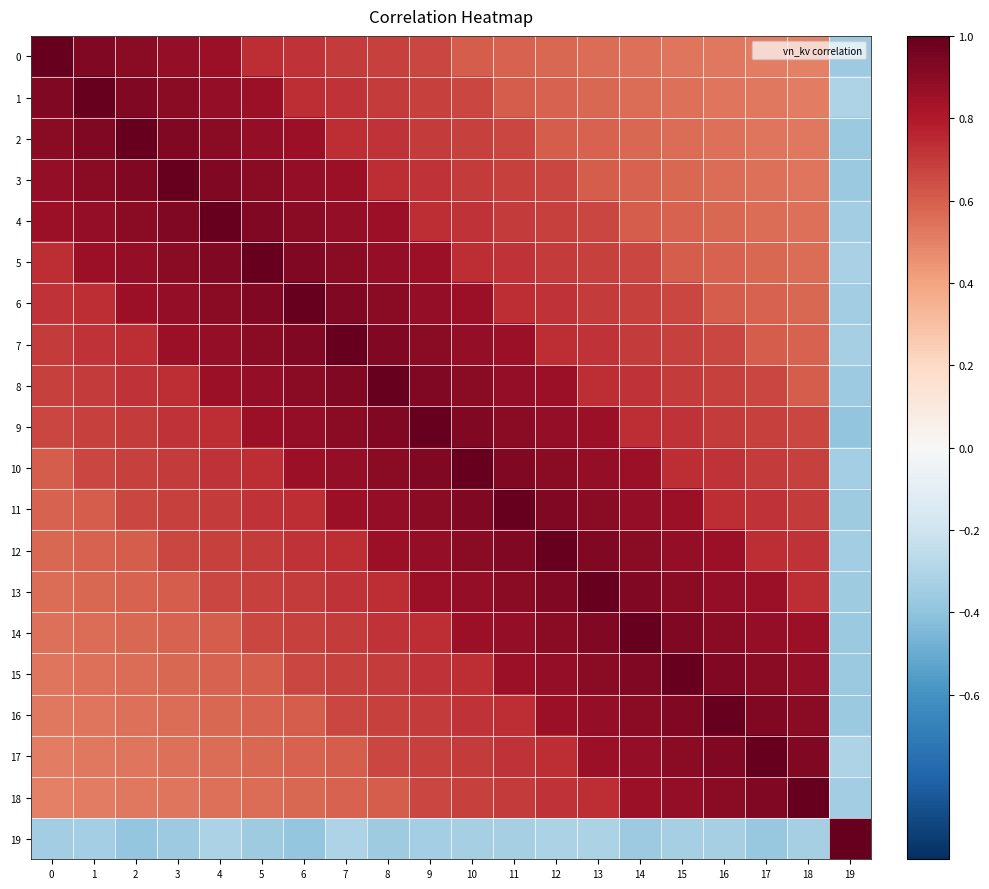

Reading right to left, transcribe all the data shown in this chart.

row_0: 19=-0.4	18=0.5	17=0.5	16=0.5	15=0.5	14=0.5	13=0.6	12=0.6	11=0.6	10=0.6	9=0.7	8=0.7	7=0.7	6=0.7	5=0.7	4=0.9	3=0.9	2=0.9	1=0.9	0=1.0
row_1: 19=-0.3	18=0.5	17=0.5	16=0.5	15=0.5	14=0.6	13=0.6	12=0.6	11=0.6	10=0.7	9=0.7	8=0.7	7=0.7	6=0.7	5=0.9	4=0.9	3=0.9	2=0.9	1=1.0	0=0.9
row_2: 19=-0.4	18=0.5	17=0.5	16=0.5	15=0.6	14=0.6	13=0.6	12=0.6	11=0.7	10=0.7	9=0.7	8=0.7	7=0.7	6=0.9	5=0.9	4=0.9	3=0.9	2=1.0	1=0.9	0=0.9
row_3: 19=-0.4	18=0.5	17=0.5	16=0.6	15=0.6	14=0.6	13=0.6	12=0.7	11=0.7	10=0.7	9=0.7	8=0.7	7=0.9	6=0.9	5=0.9	4=0.9	3=1.0	2=0.9	1=0.9	0=0.9
row_4: 19=-0.3	18=0.5	17=0.6	16=0.6	15=0.6	14=0.6	13=0.7	12=0.7	11=0.7	10=0.7	9=0.7	8=0.9	7=0.9	6=0.9	5=0.9	4=1.0	3=0.9	2=0.9	1=0.9	0=0.9
row_5: 19=-0.3	18=0.6	17=0.6	16=0.6	15=0.6	14=0.7	13=0.7	12=0.7	11=0.7	10=0.7	9=0.9	8=0.9	7=0.9	6=0.9	5=1.0	4=0.9	3=0.9	2=0.9	1=0.9	0=0.7
row_6: 19=-0.3	18=0.6	17=0.6	16=0.6	15=0.7	14=0.7	13=0.7	12=0.7	11=0.7	10=0.9	9=0.9	8=0.9	7=0.9	6=1.0	5=0.9	4=0.9	3=0.9	2=0.9	1=0.7	0=0.7
row_7: 19=-0.3	18=0.6	17=0.6	16=0.7	15=0.7	14=0.7	13=0.7	12=0.7	11=0.9	10=0.9	9=0.9	8=0.9	7=1.0	6=0.9	5=0.9	4=0.9	3=0.9	2=0.7	1=0.7	0=0.7
row_8: 19=-0.4	18=0.6	17=0.7	16=0.7	15=0.7	14=0.7	13=0.7	12=0.9	11=0.9	10=0.9	9=0.9	8=1.0	7=0.9	6=0.9	5=0.9	4=0.9	3=0.7	2=0.7	1=0.7	0=0.7
row_9: 19=-0.4	18=0.7	17=0.7	16=0.7	15=0.7	14=0.7	13=0.9	12=0.9	11=0.9	10=0.9	9=1.0	8=0.9	7=0.9	6=0.9	5=0.9	4=0.7	3=0.7	2=0.7	1=0.7	0=0.7
row_10: 19=-0.3	18=0.7	17=0.7	16=0.7	15=0.7	14=0.9	13=0.9	12=0.9	11=0.9	10=1.0	9=0.9	8=0.9	7=0.9	6=0.9	5=0.7	4=0.7	3=0.7	2=0.7	1=0.7	0=0.6
row_11: 19=-0.4	18=0.7	17=0.7	16=0.7	15=0.9	14=0.9	13=0.9	12=0.9	11=1.0	10=0.9	9=0.9	8=0.9	7=0.9	6=0.7	5=0.7	4=0.7	3=0.7	2=0.7	1=0.6	0=0.6
row_12: 19=-0.3	18=0.7	17=0.7	16=0.9	15=0.9	14=0.9	13=0.9	12=1.0	11=0.9	10=0.9	9=0.9	8=0.9	7=0.7	6=0.7	5=0.7	4=0.7	3=0.7	2=0.6	1=0.6	0=0.6
row_13: 19=-0.4	18=0.7	17=0.9	16=0.9	15=0.9	14=0.9	13=1.0	12=0.9	11=0.9	10=0.9	9=0.9	8=0.7	7=0.7	6=0.7	5=0.7	4=0.7	3=0.6	2=0.6	1=0.6	0=0.6
row_14: 19=-0.4	18=0.9	17=0.9	16=0.9	15=0.9	14=1.0	13=0.9	12=0.9	11=0.9	10=0.9	9=0.7	8=0.7	7=0.7	6=0.7	5=0.7	4=0.6	3=0.6	2=0.6	1=0.6	0=0.5
row_15: 19=-0.4	18=0.9	17=0.9	16=0.9	15=1.0	14=0.9	13=0.9	12=0.9	11=0.9	10=0.7	9=0.7	8=0.7	7=0.7	6=0.7	5=0.6	4=0.6	3=0.6	2=0.6	1=0.5	0=0.5
row_16: 19=-0.4	18=0.9	17=0.9	16=1.0	15=0.9	14=0.9	13=0.9	12=0.9	11=0.7	10=0.7	9=0.7	8=0.7	7=0.7	6=0.6	5=0.6	4=0.6	3=0.6	2=0.5	1=0.5	0=0.5
row_17: 19=-0.3	18=0.9	17=1.0	16=0.9	15=0.9	14=0.9	13=0.9	12=0.7	11=0.7	10=0.7	9=0.7	8=0.7	7=0.6	6=0.6	5=0.6	4=0.6	3=0.5	2=0.5	1=0.5	0=0.5
row_18: 19=-0.3	18=1.0	17=0.9	16=0.9	15=0.9	14=0.9	13=0.7	12=0.7	11=0.7	10=0.7	9=0.7	8=0.6	7=0.6	6=0.6	5=0.6	4=0.5	3=0.5	2=0.5	1=0.5	0=0.5
row_19: 19=1.0	18=-0.3	17=-0.4	16=-0.3	15=-0.3	14=-0.4	13=-0.3	12=-0.3	11=-0.3	10=-0.3	9=-0.3	8=-0.4	7=-0.3	6=-0.4	5=-0.4	4=-0.3	3=-0.4	2=-0.4	1=-0.3	0=-0.3